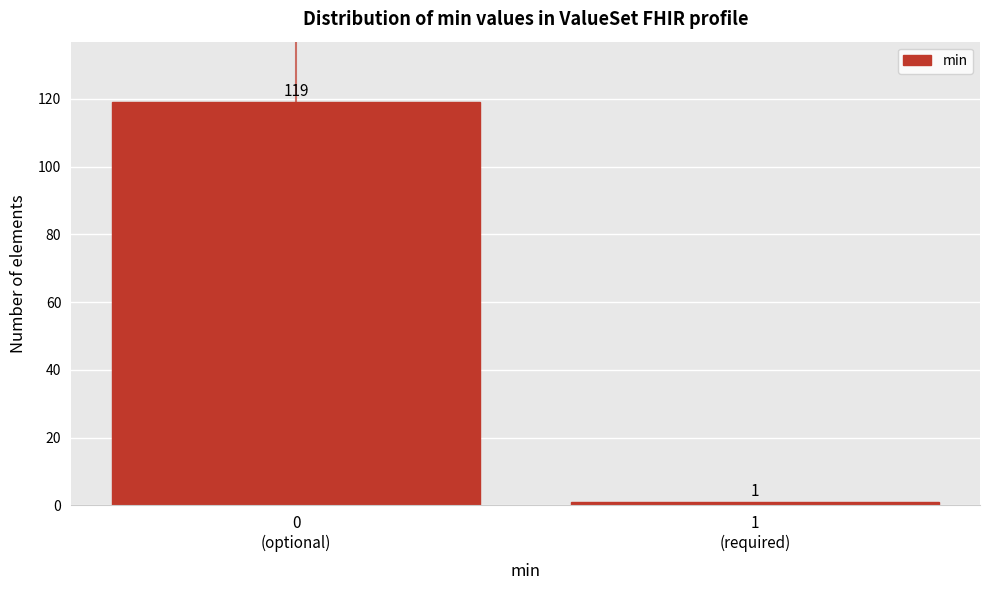

Reading right to left, list all the values displayed in this chart.

1	119